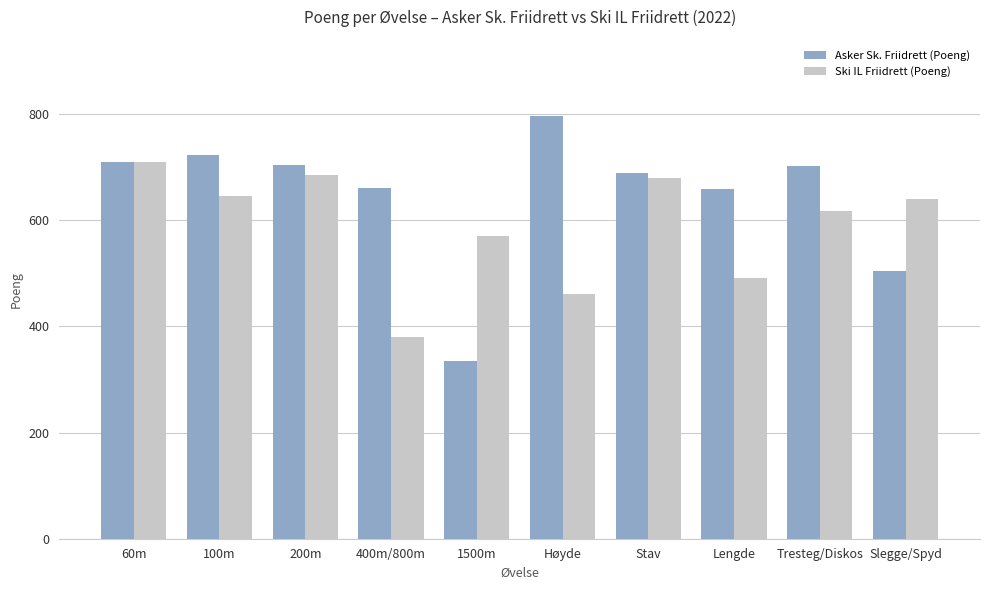

The value of Asker Sk. Friidrett (Poeng) at Høyde is 796. True or false?

True